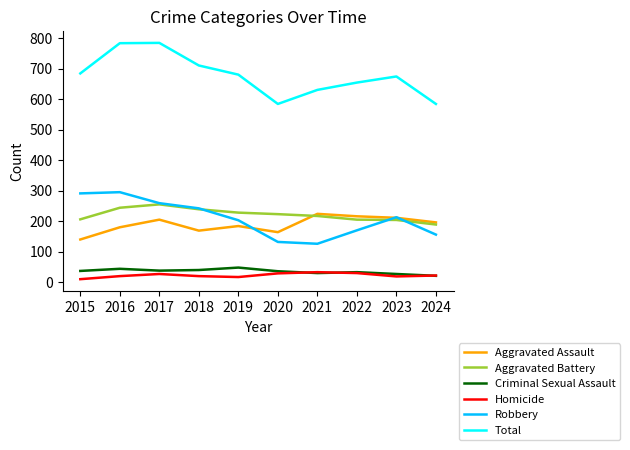

How many lines are shown in the chart?

6